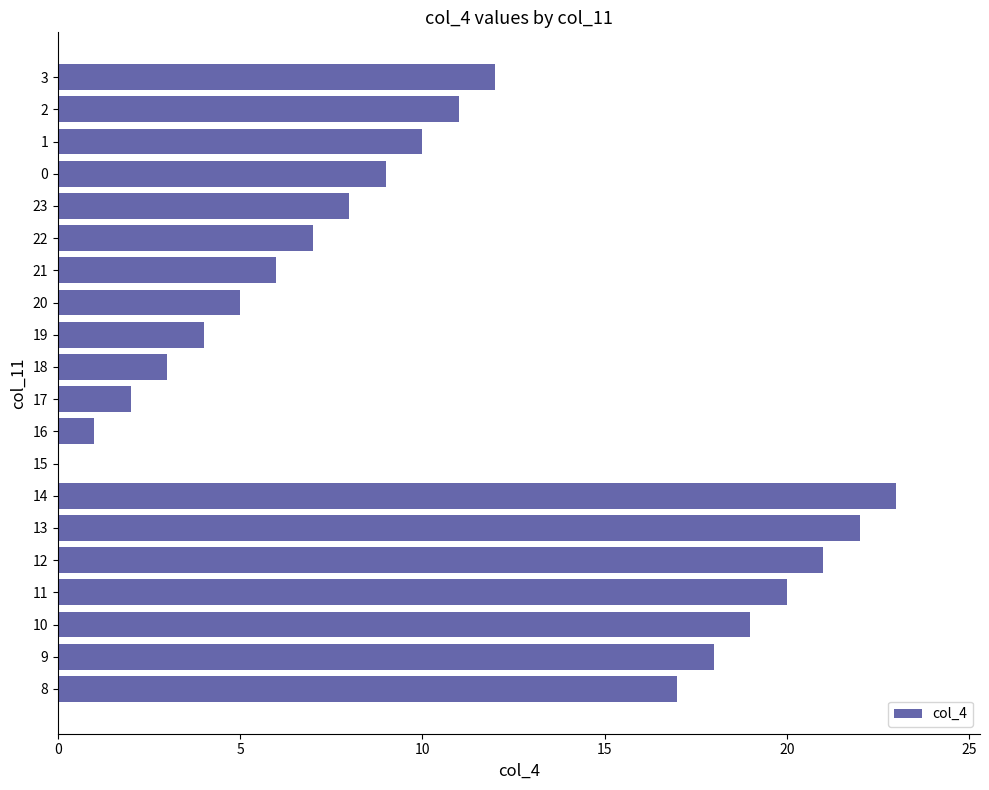

Reading bottom to top, list all the values displayed in this chart.

8=17	9=18	10=19	11=20	12=21	13=22	14=23	15=0	16=1	17=2	18=3	19=4	20=5	21=6	22=7	23=8	0=9	1=10	2=11	3=12